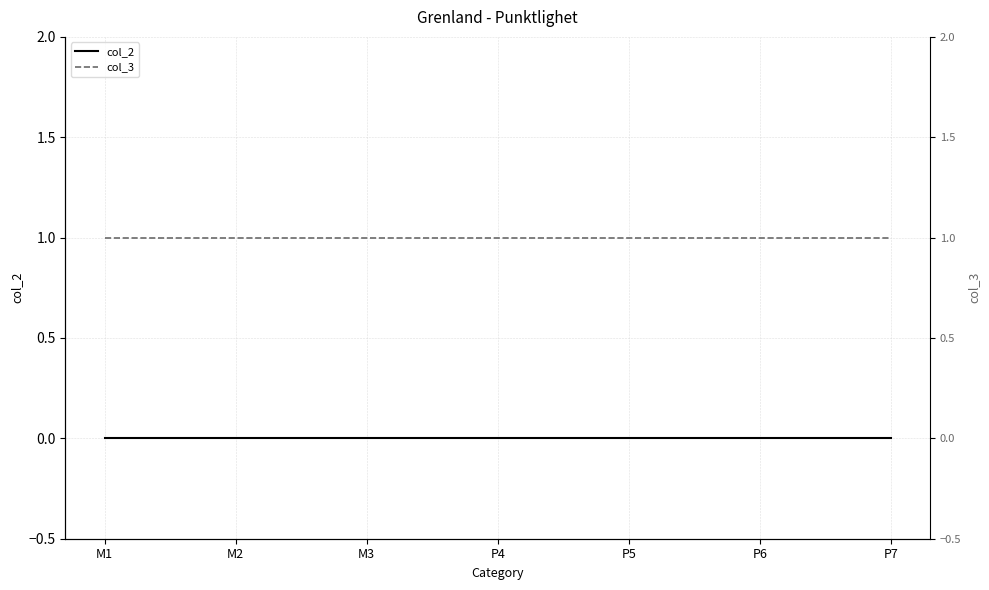

True or false: col_2 and col_3 cross at least once.

False